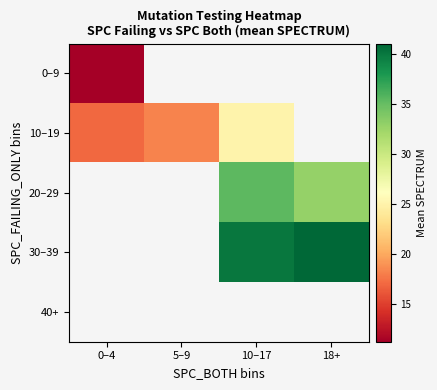

At which category does the chart reach its peak across all series?

18+